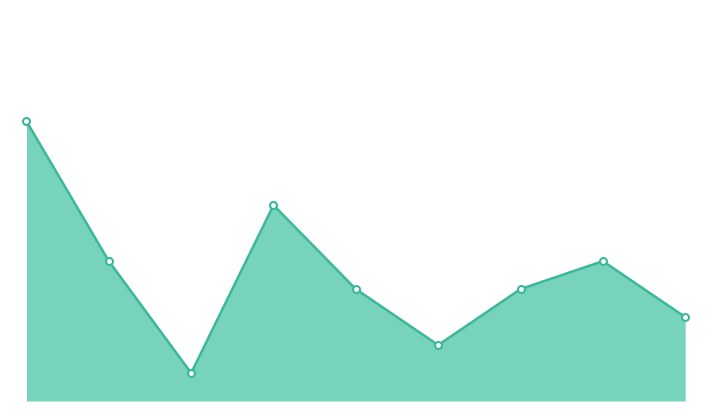

True or false: there are more than 0 points higher than both neighbors.

True